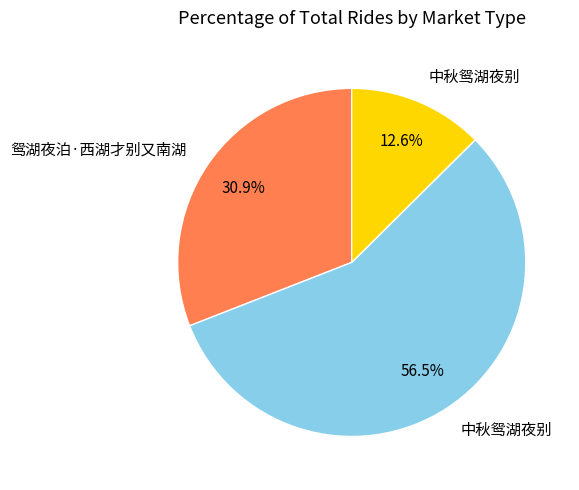

Is there a majority slice in this chart?

Yes